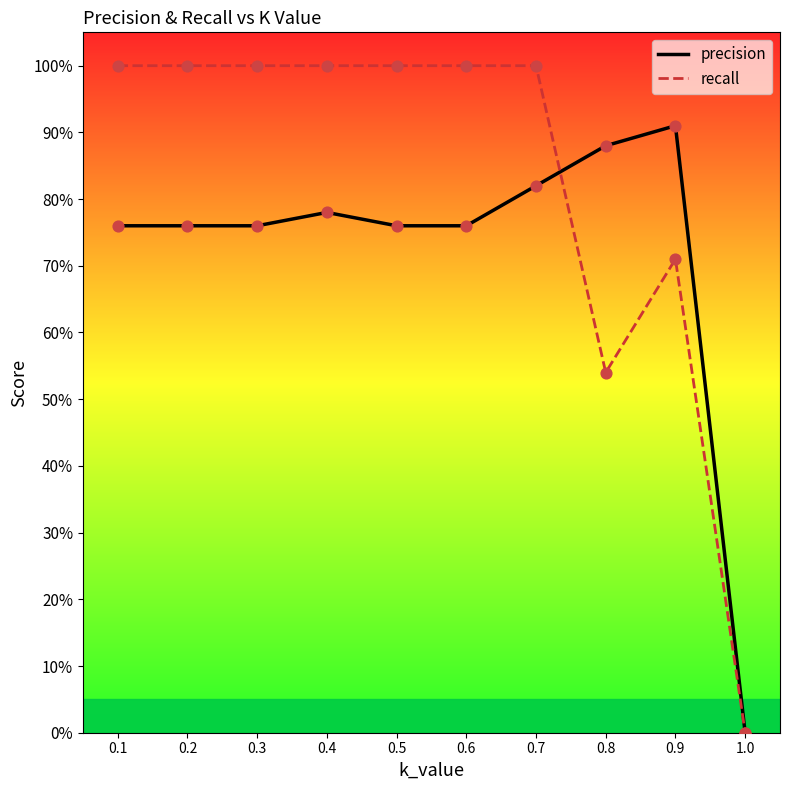

Which series contains the lowest Y value?

precision